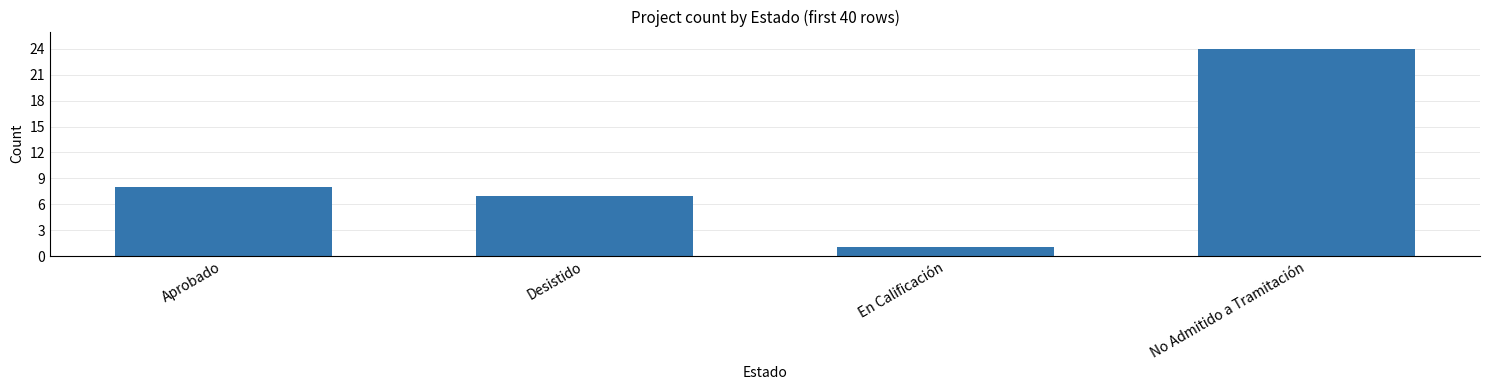

What is the smallest value displayed?

1